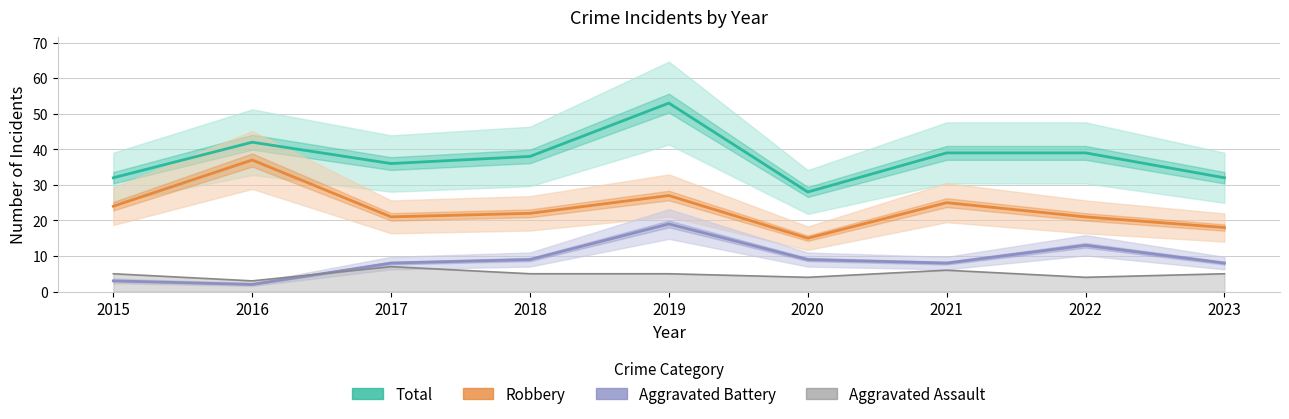

True or false: Robbery and Aggravated Battery intersect in this chart.

False